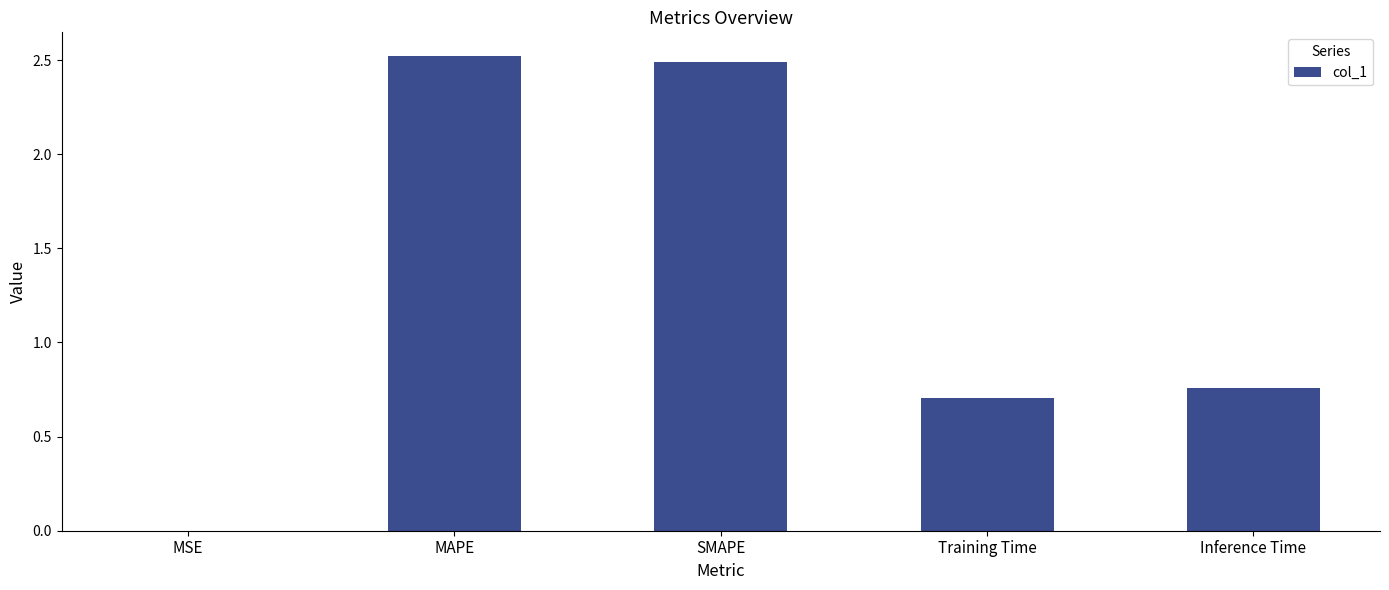

Are the bars horizontal?

No